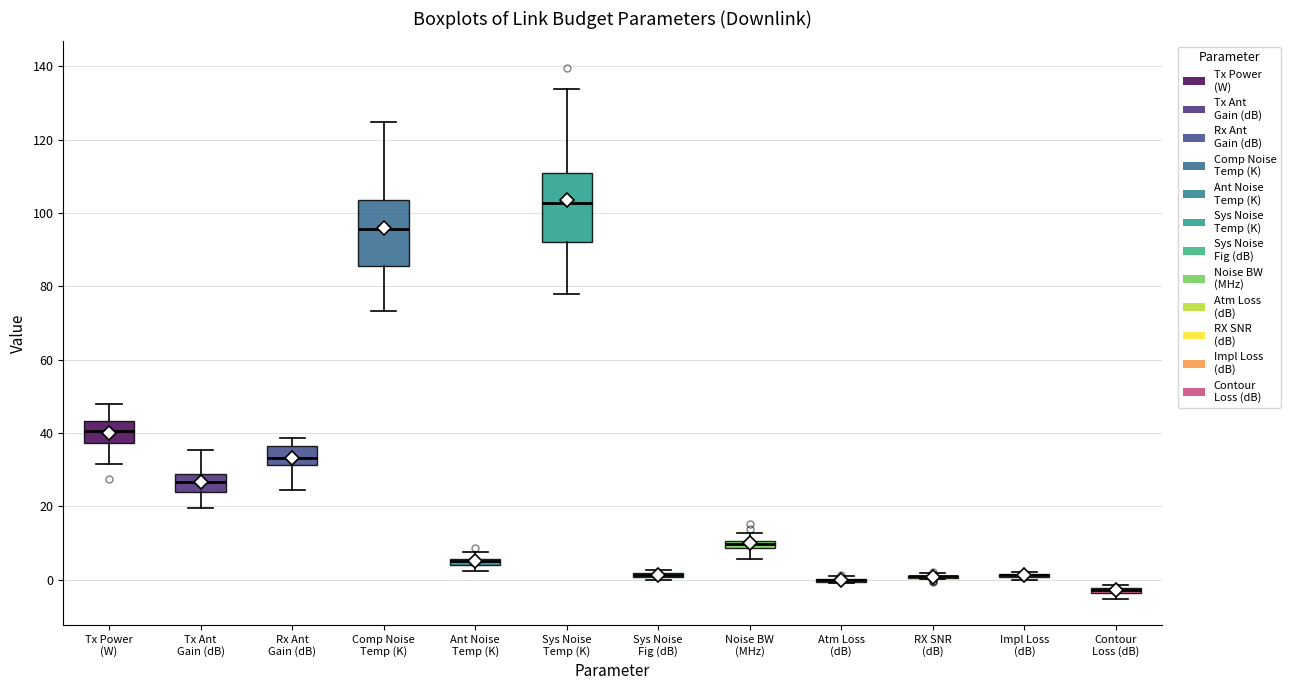

Where does the median line of the box for Tx Ant Gain (dB) sit on the y-axis? The values are not printed on the chart, so give them approximately, as read against the axis.

26